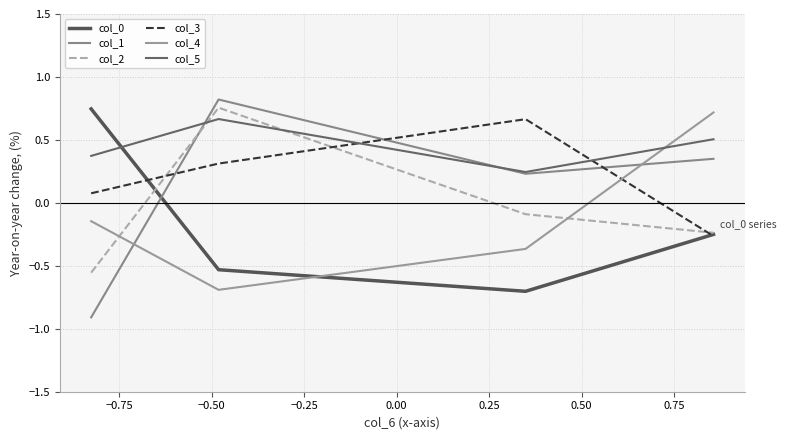

List the series in order of their peak value, lowest first.

col_3, col_5, col_4, col_0, col_2, col_1